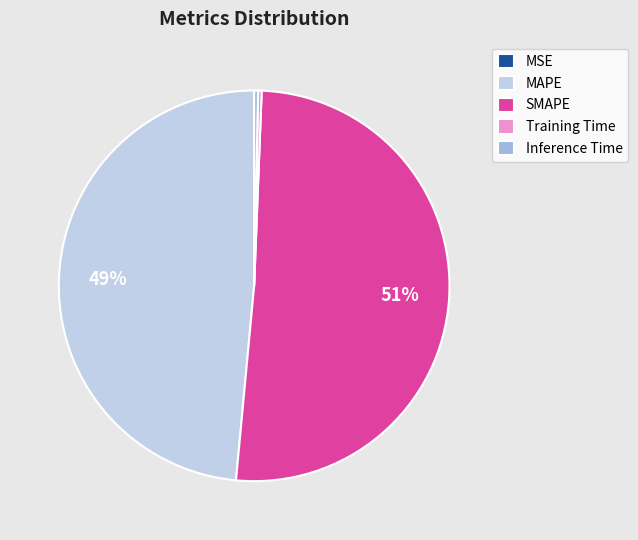

Do SMAPE and Training Time together represent more than half of the pie?

Yes